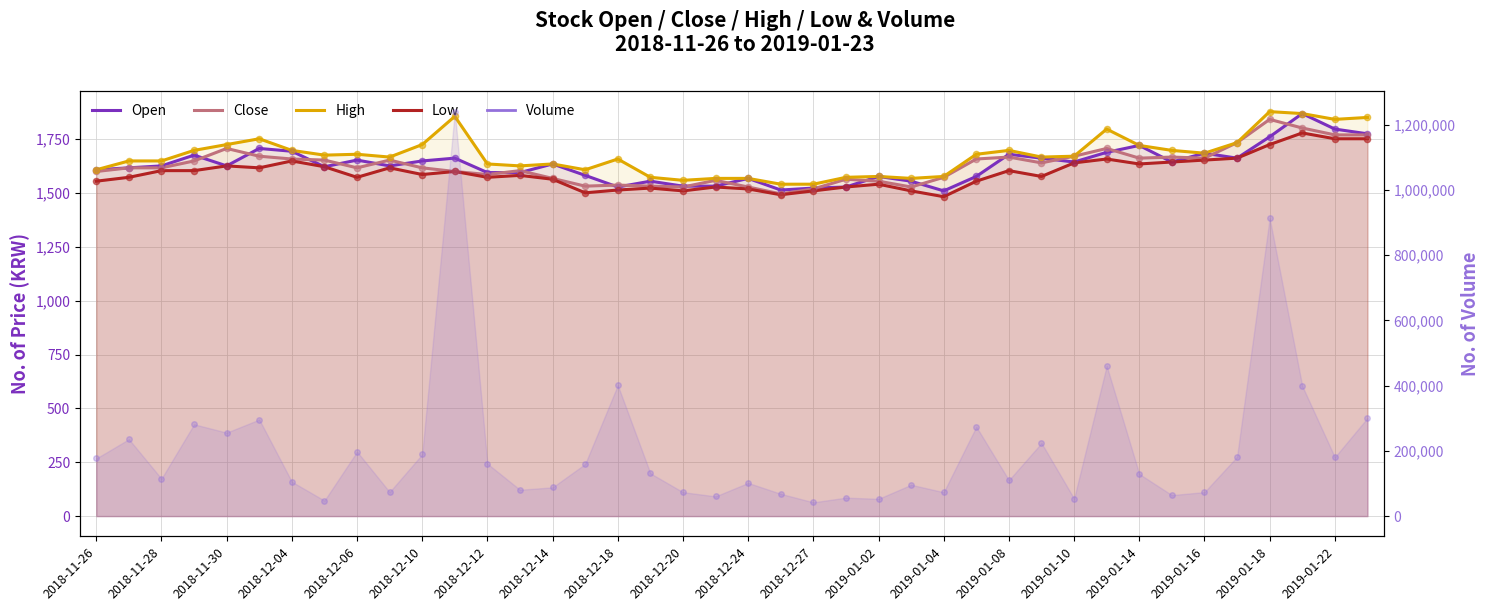

Which series contains the lowest Y value?

Low